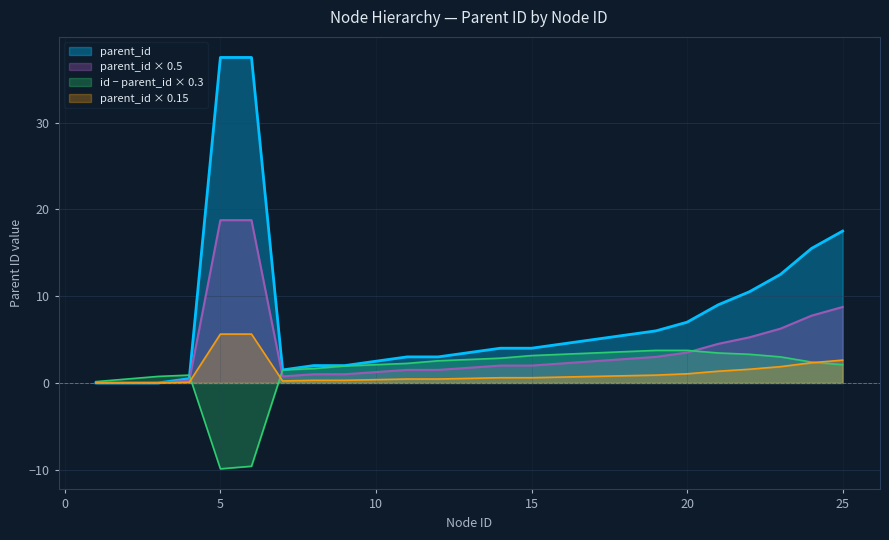

What is the difference between the second highest and minimum values in the id series?

23